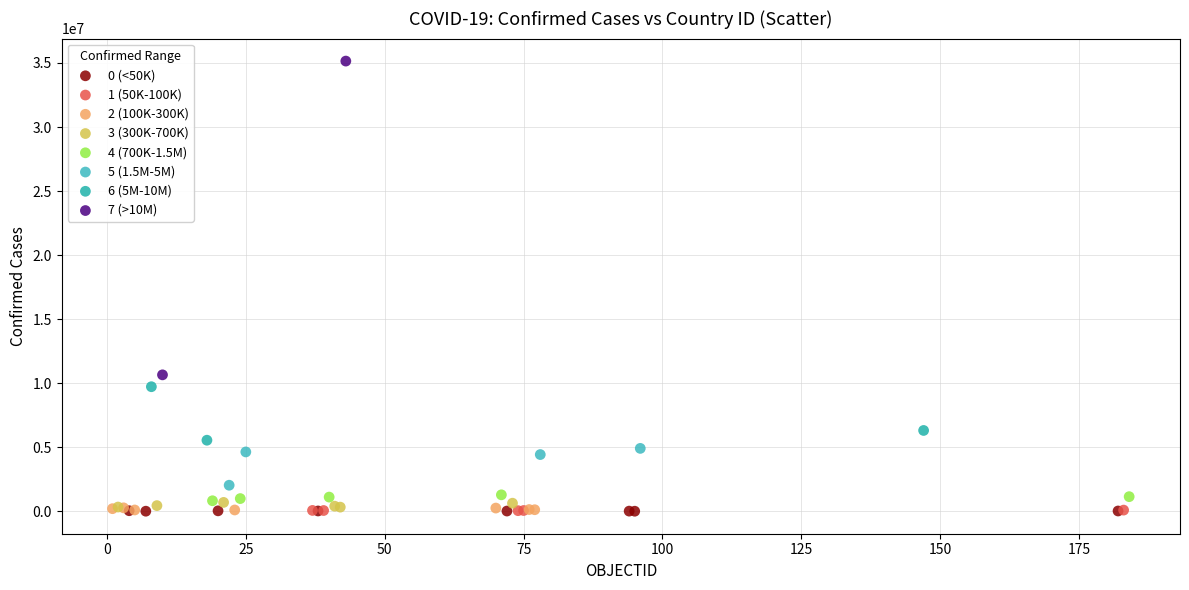

What are all the series names shown in the legend?

0 (<50K), 1 (50K-100K), 2 (100K-300K), 3 (300K-700K), 4 (700K-1.5M), 5 (1.5M-5M), 6 (5M-10M), 7 (>10M)